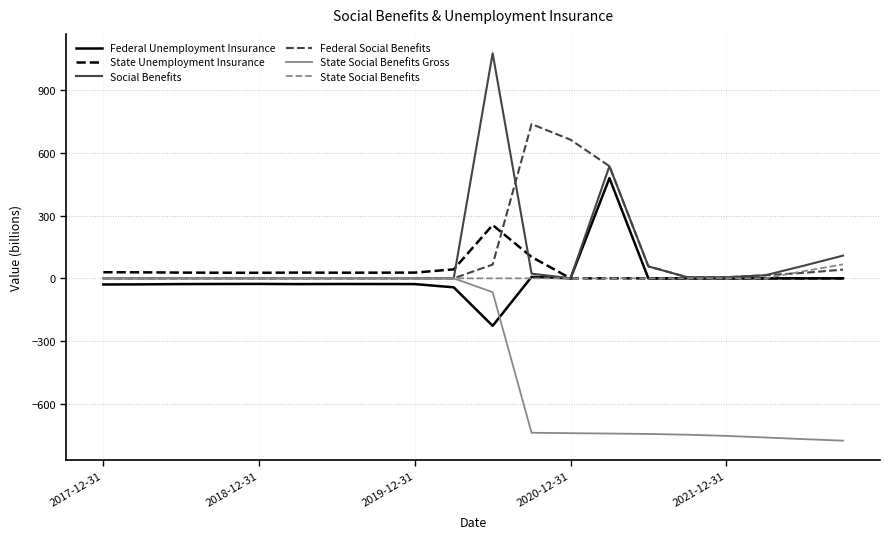

What is the maximum value for Federal Social Benefits?

739.0